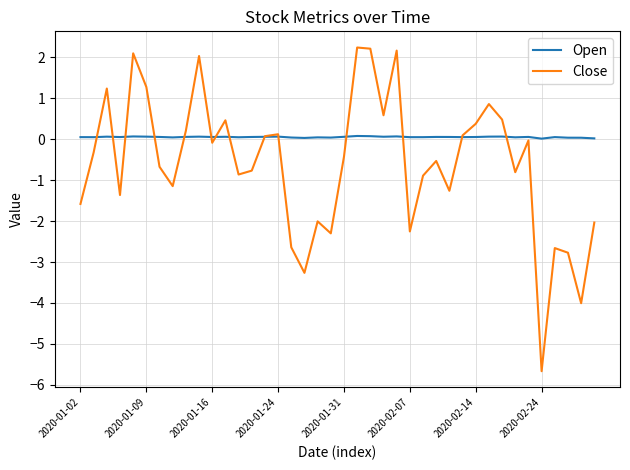

What is the maximum value for Close?

2.2